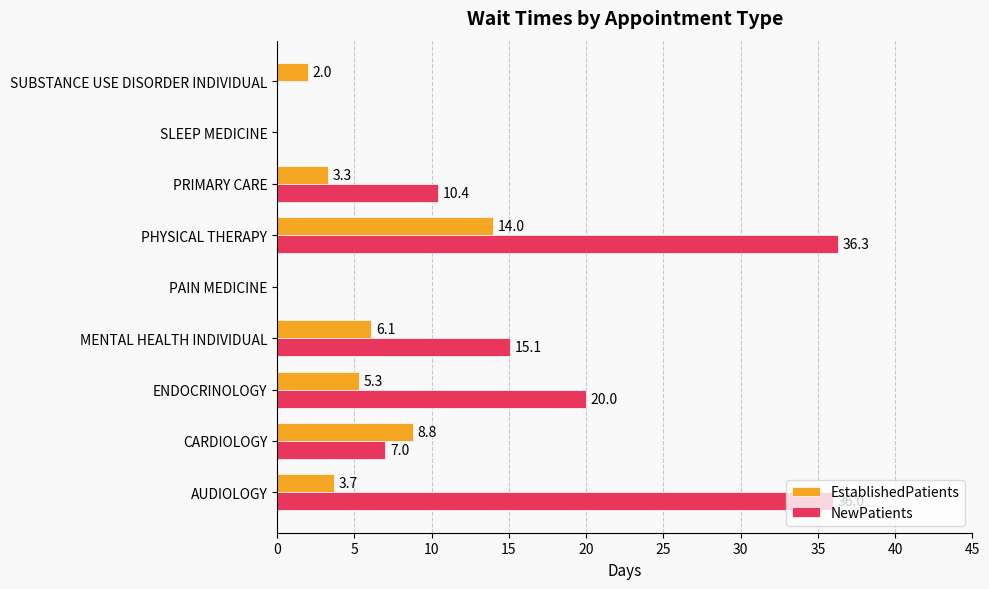

What is the sum of the EstablishedPatients values at PRIMARY CARE and SUBSTANCE USE DISORDER INDIVIDUAL?

5.3